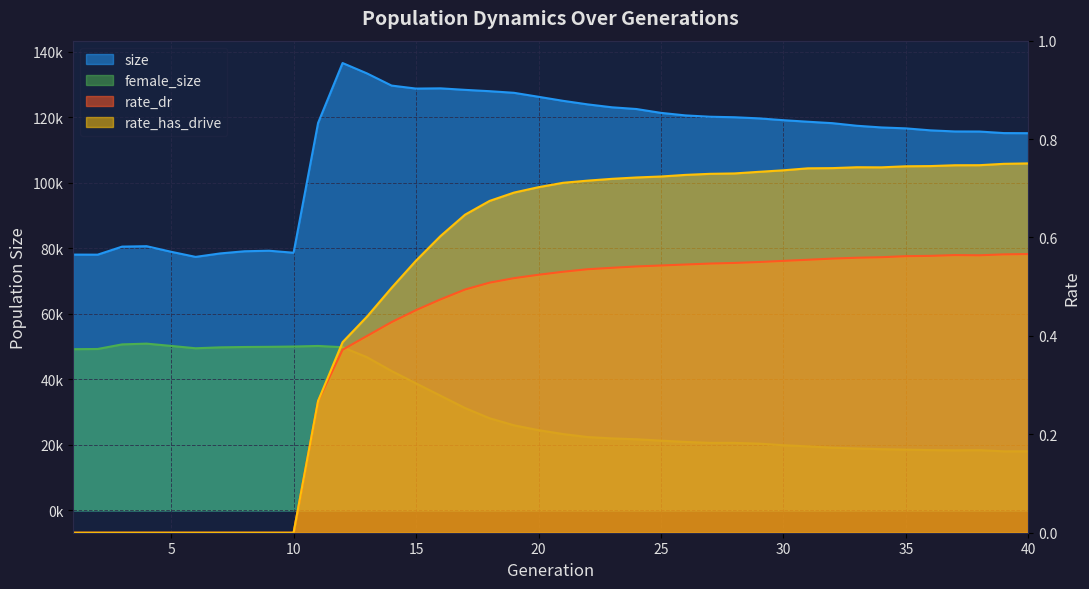

Rank the categories by rate_dr value from lowest to highest.

1, 2, 3, 4, 5, 6, 7, 8, 9, 10, 11, 12, 13, 14, 15, 16, 17, 18, 19, 20, 21, 22, 23, 24, 25, 26, 27, 28, 29, 30, 31, 32, 33, 34, 35, 36, 38, 37, 39, 40